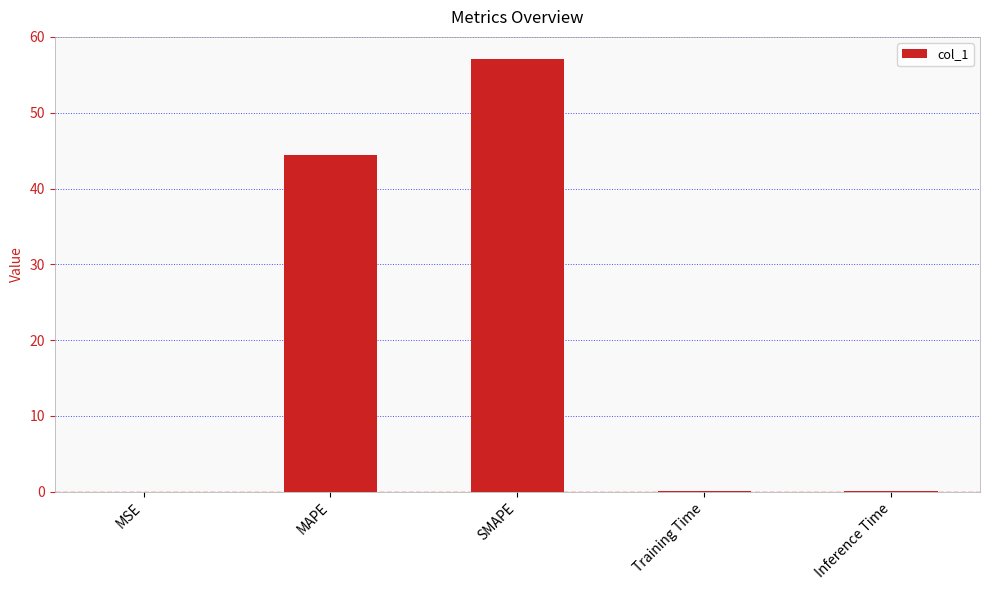

At which category does the chart reach its peak across all series?

SMAPE